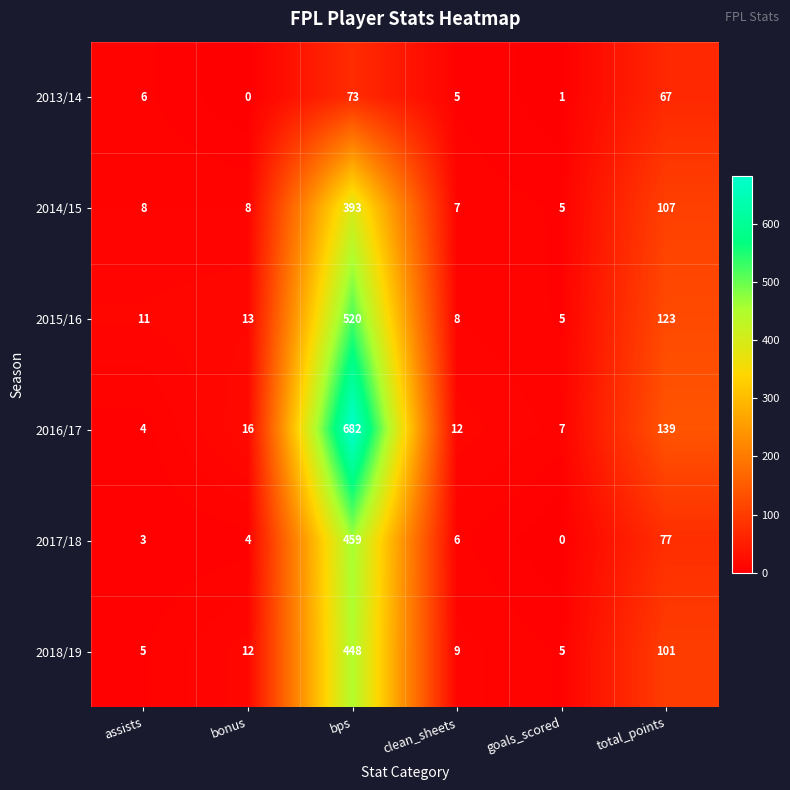

The value of 2016/17 at total_points is 139. True or false?

True